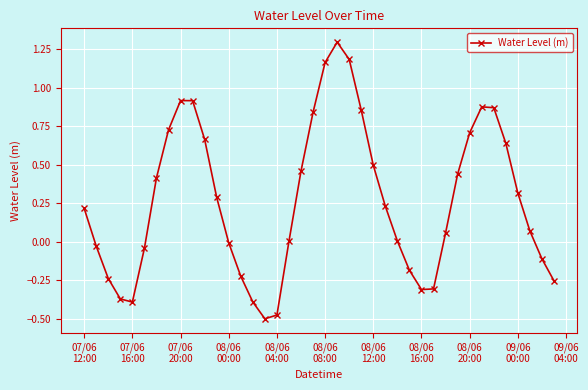

Does the chart have visible grid lines?

Yes